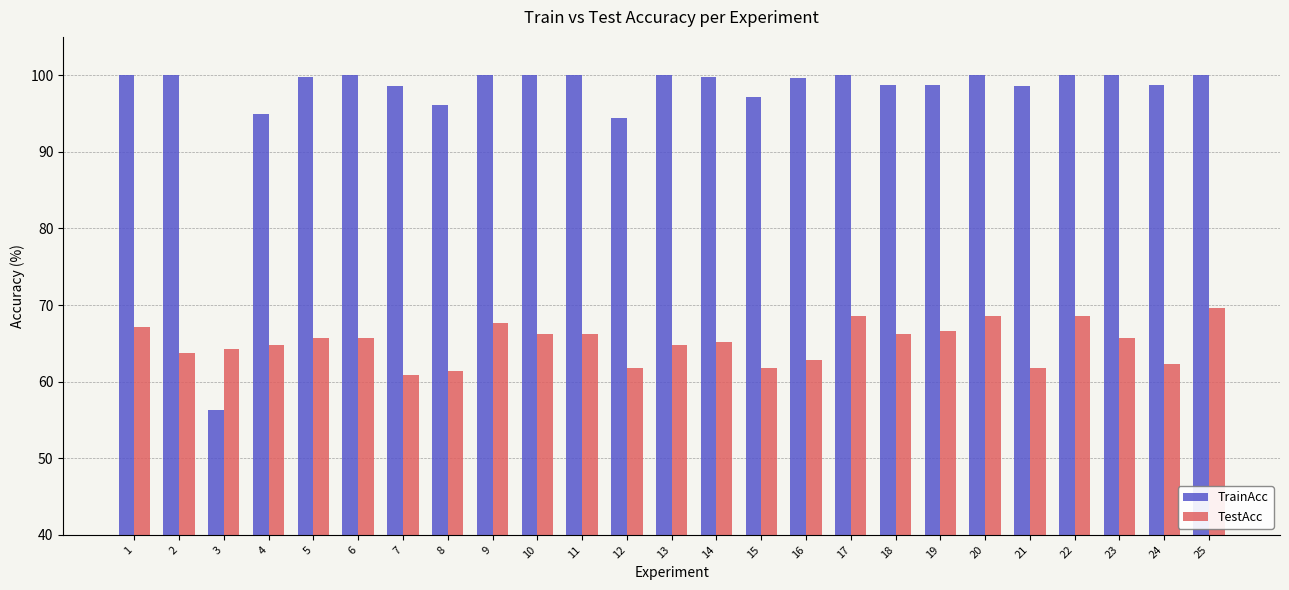

Which series has the widest spread of values?

TrainAcc